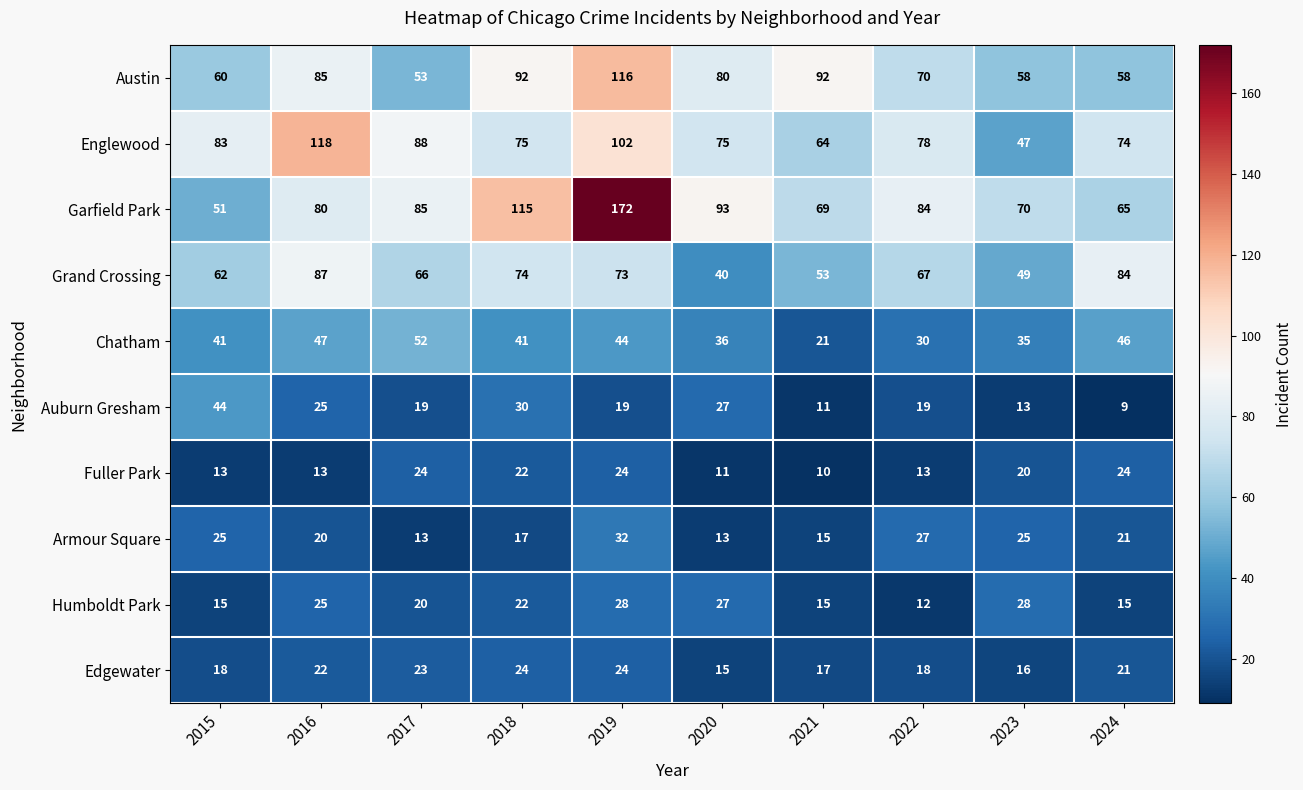

What is the approximate value of Auburn Gresham at 2021?

11